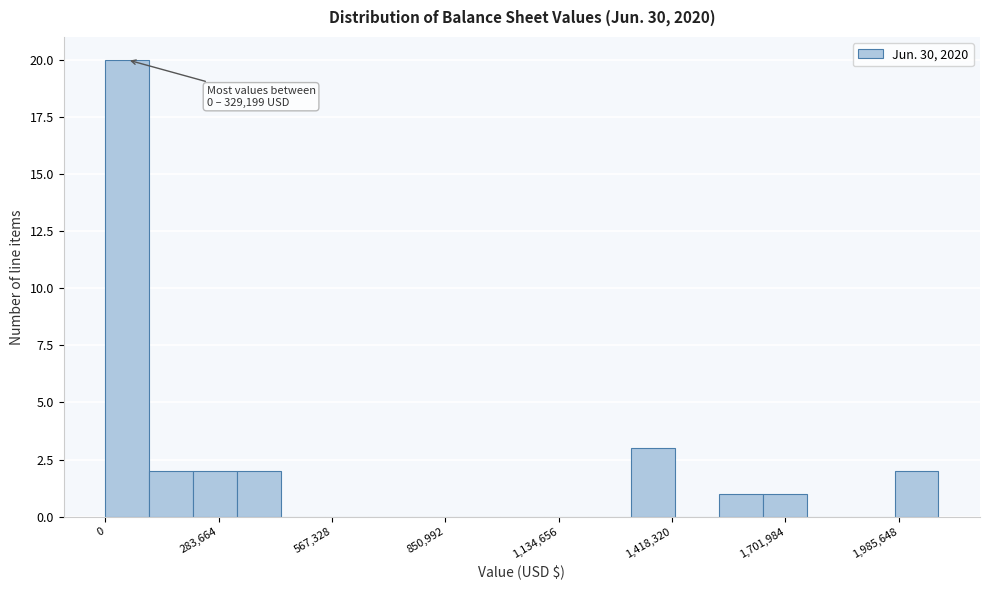

Read against the x-axis, roughly where is the centre of the tallest bar?

50000